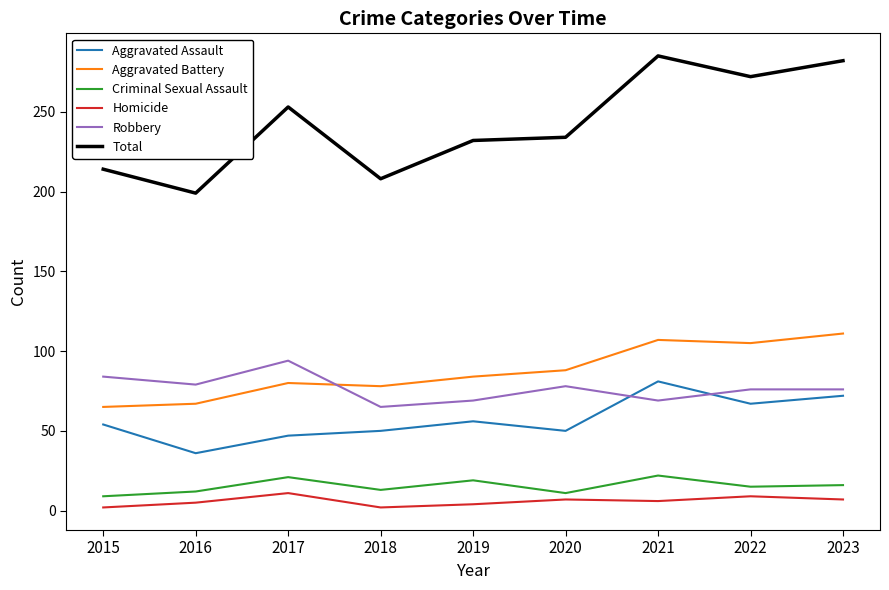

Is the value of Aggravated Battery at 2015 greater than the value of Total at 2016?

No